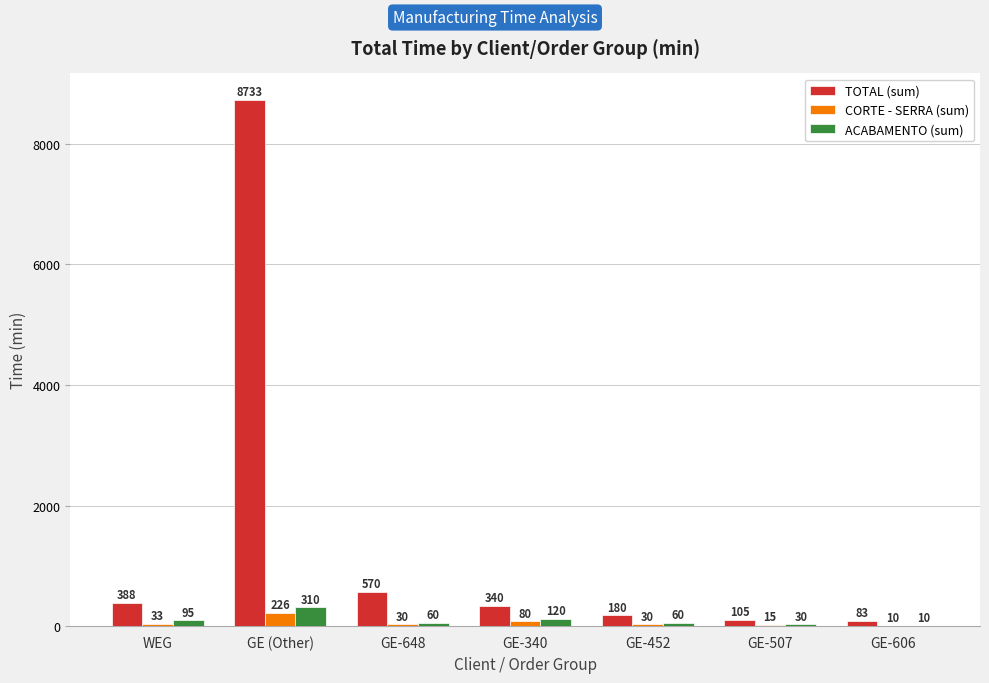

True or false: CORTE - SERRA (sum) has a value of 15 at GE-507.

True